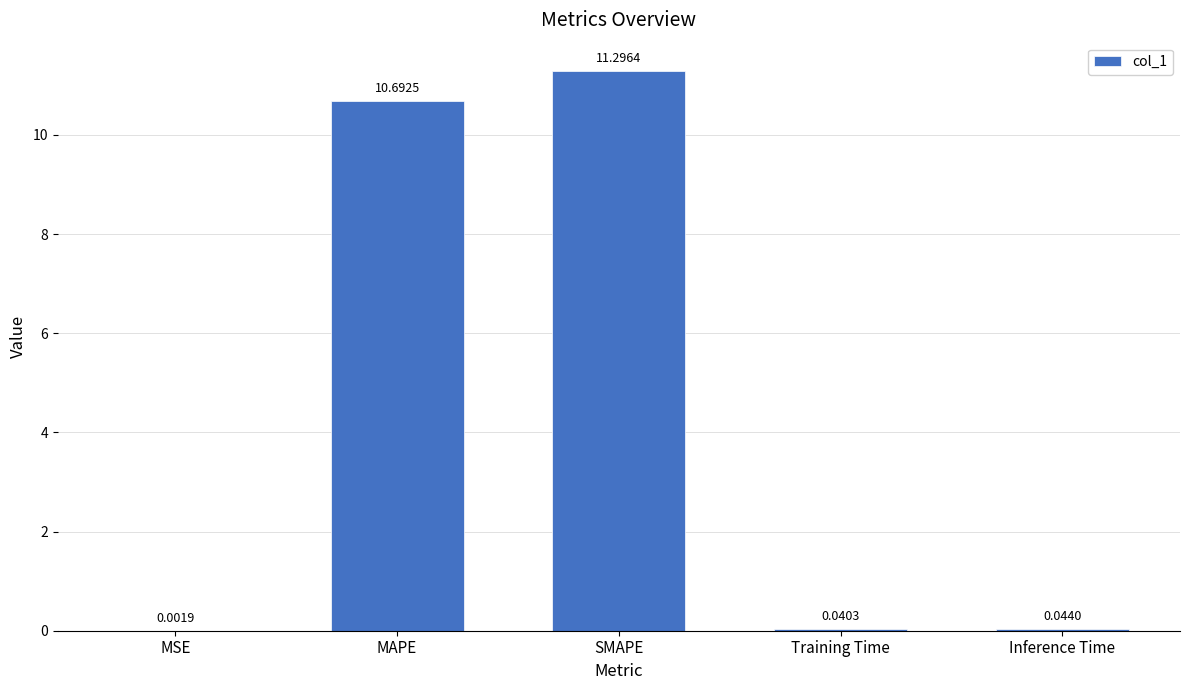

Which category has the highest value across all series?

SMAPE